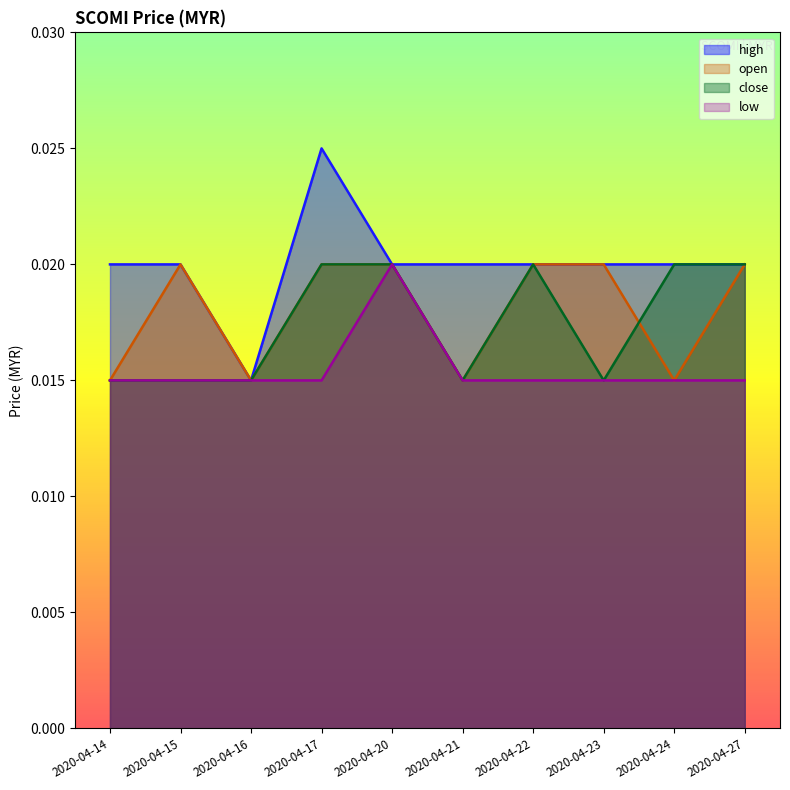

Rank the categories by low value from lowest to highest.

2020-04-14, 2020-04-15, 2020-04-16, 2020-04-17, 2020-04-21, 2020-04-22, 2020-04-23, 2020-04-24, 2020-04-27, 2020-04-20